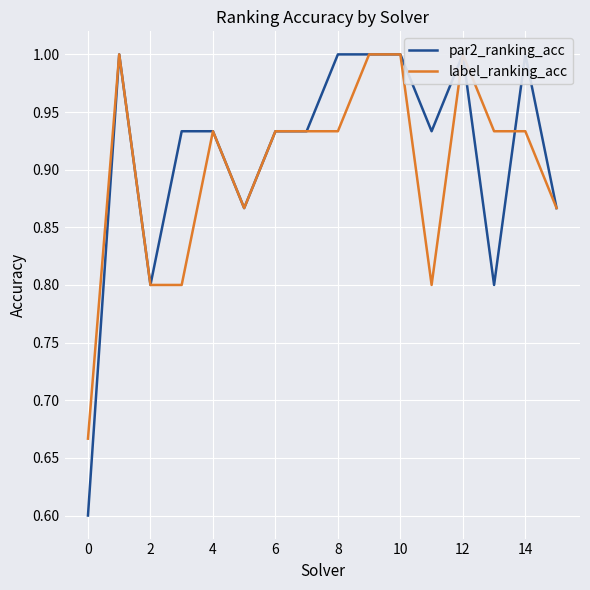

Which series changed the most between 2 and 8?

par2_ranking_acc